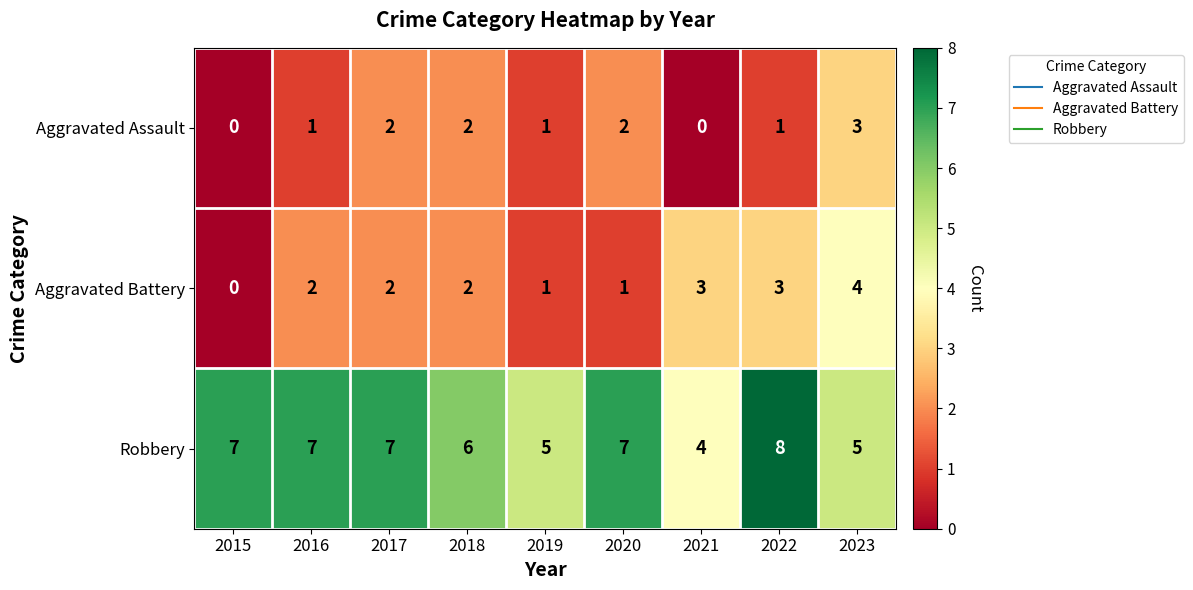

The value of Aggravated Assault at 2021 is 2. True or false?

False